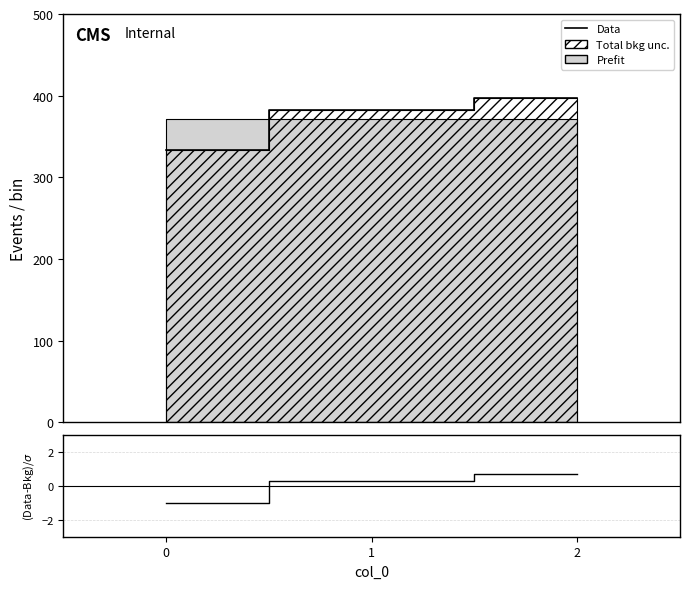

At which category is the sum across all series the highest?

2